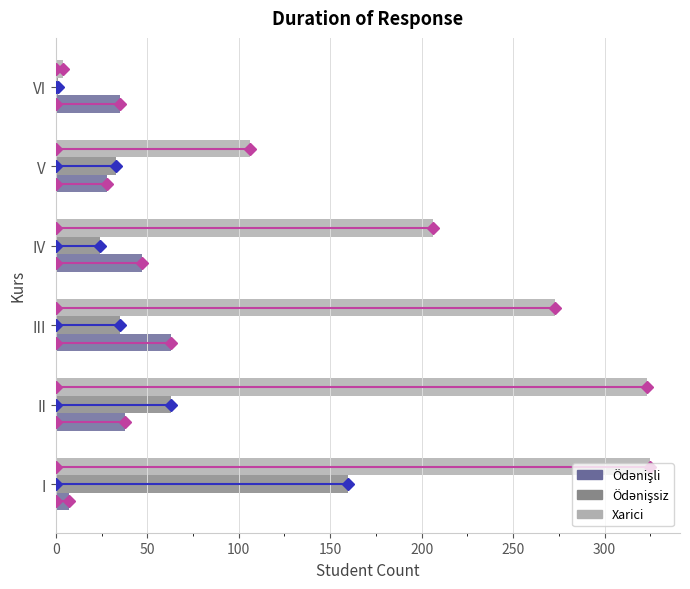

Between I and VI, which series saw the biggest shift?

Xarici